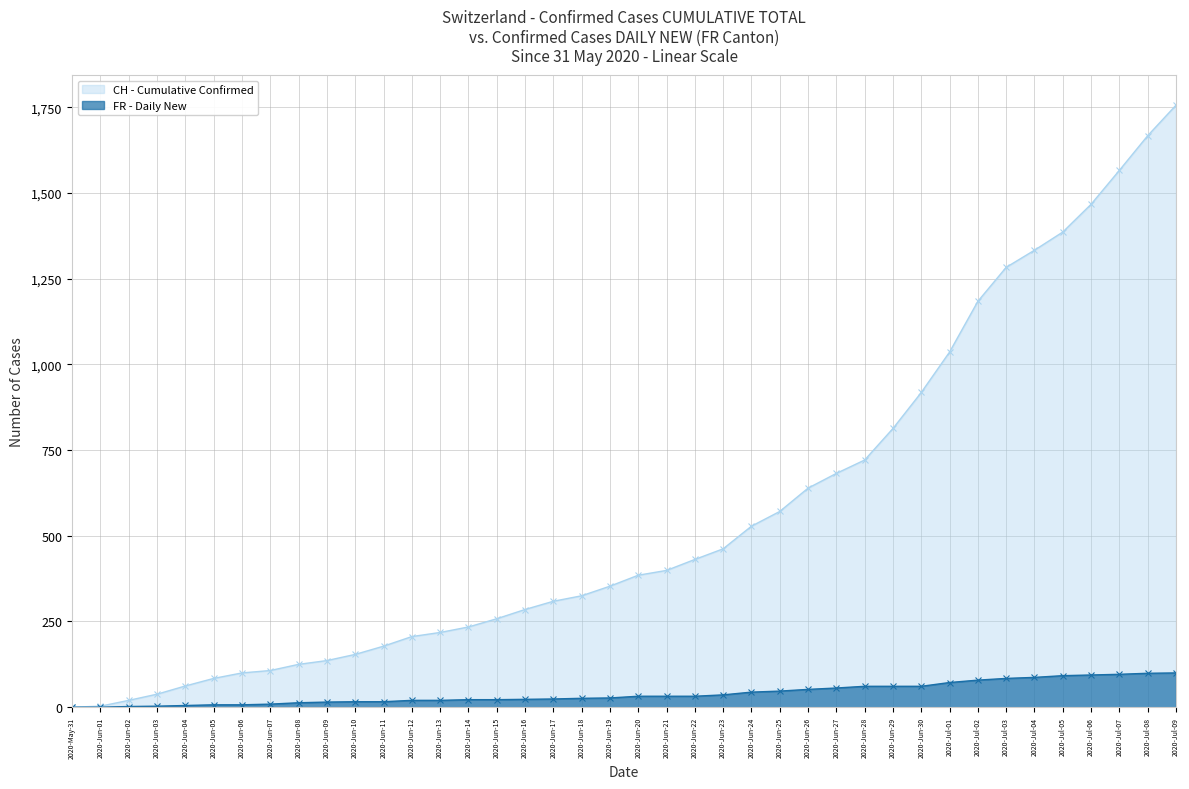

How many positive values does the FR - Daily New series have?

38